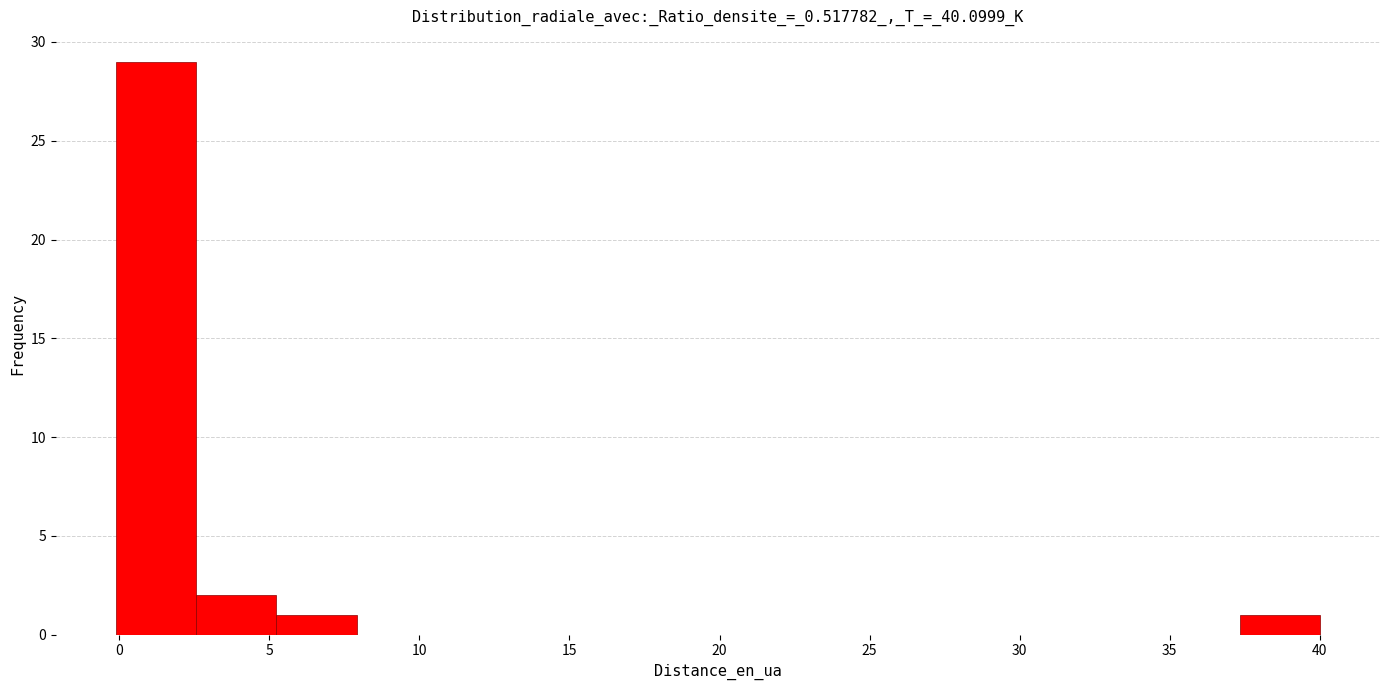

What is the height of the bar covering 37.5 to 40.0 on the x-axis? Neither the bar edges nor the heights are printed on the chart, so give them approximately, as read against the axes.

1